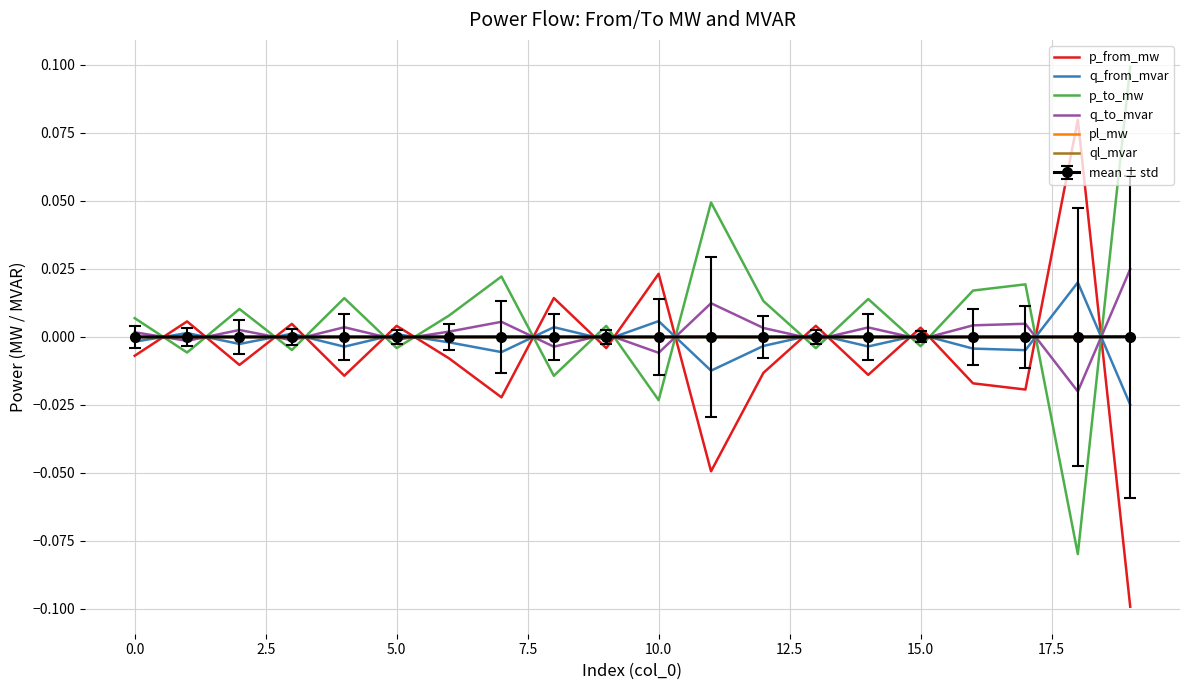

After their last crossing, which series has the higher values: ql_mvar or p_to_mw?

p_to_mw